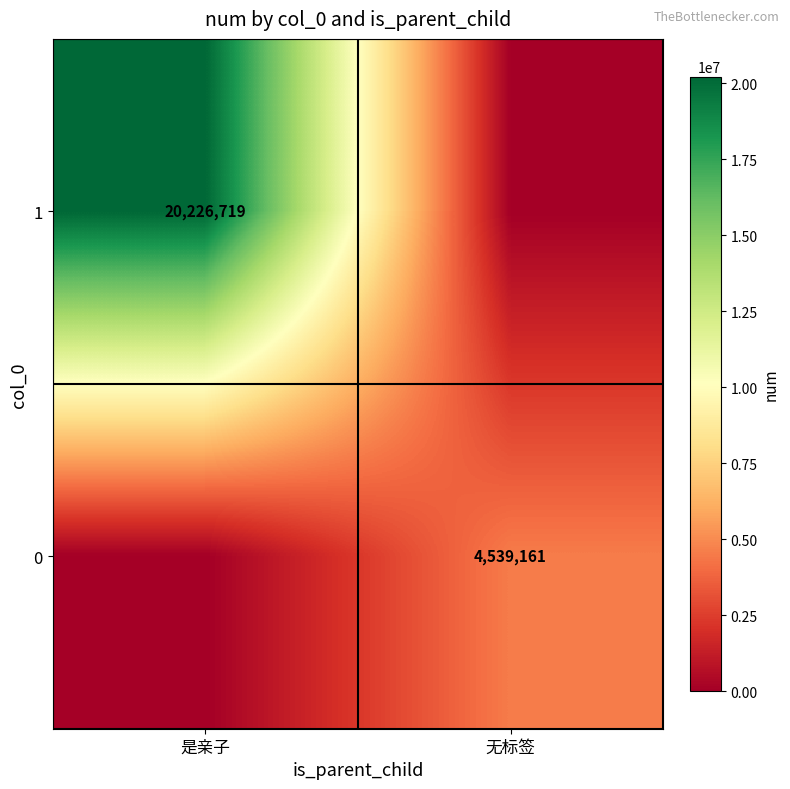

The 1 series shows 0 at 无标签. True or false?

True